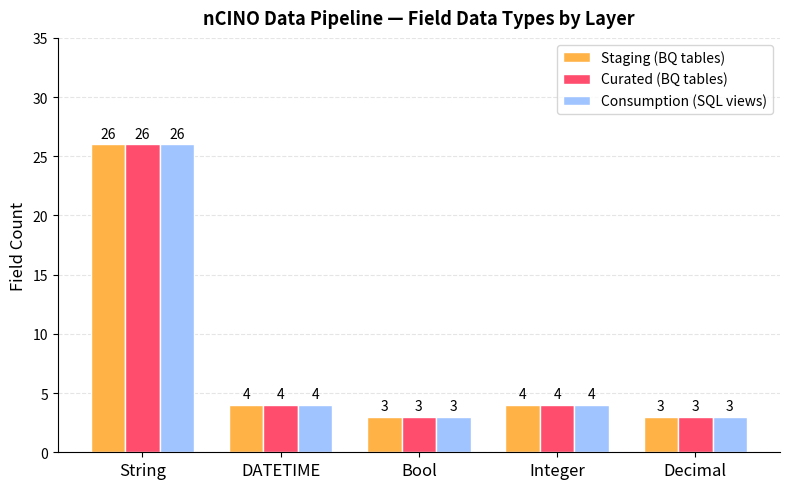

The value of Curated (BQ tables) at DATETIME is 4. True or false?

True